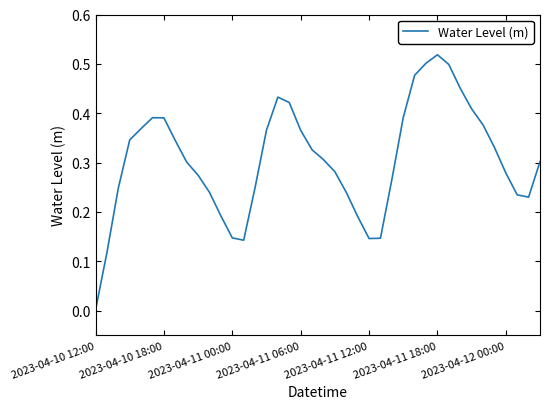

Does the chart have visible grid lines?

No